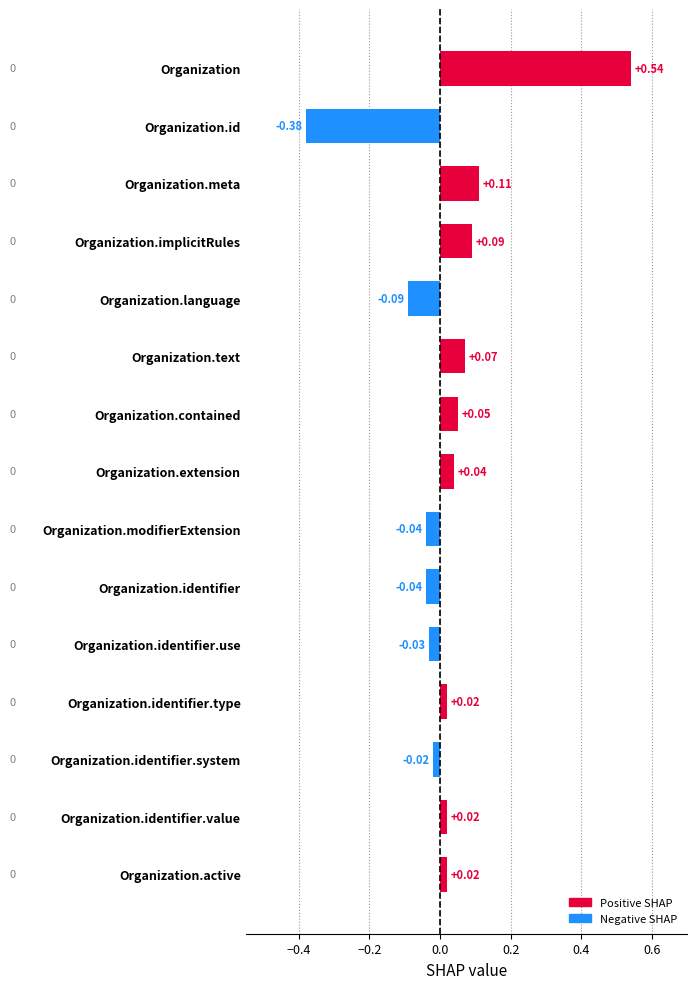

At which category does the chart reach its minimum across all series?

Organization.id